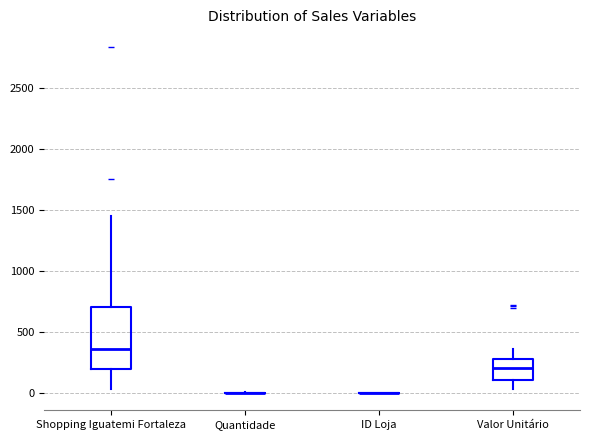

Reading left to right, read every box against the y-axis: the position of its median line, the range the box covers, and the ends of its whiskers. The values are not printed on the chart, so give them approximately, as read against the axis.

Shopping Iguatemi Fortaleza: median 350, box 200 to 700, whiskers 50 to 1450
Quantidade: box collapsed to a line at 0, whiskers 0 to 0
ID Loja: box collapsed to a line at 0, whiskers 0 to 0
Valor Unitário: median 200, box 100 to 300, whiskers 50 to 350